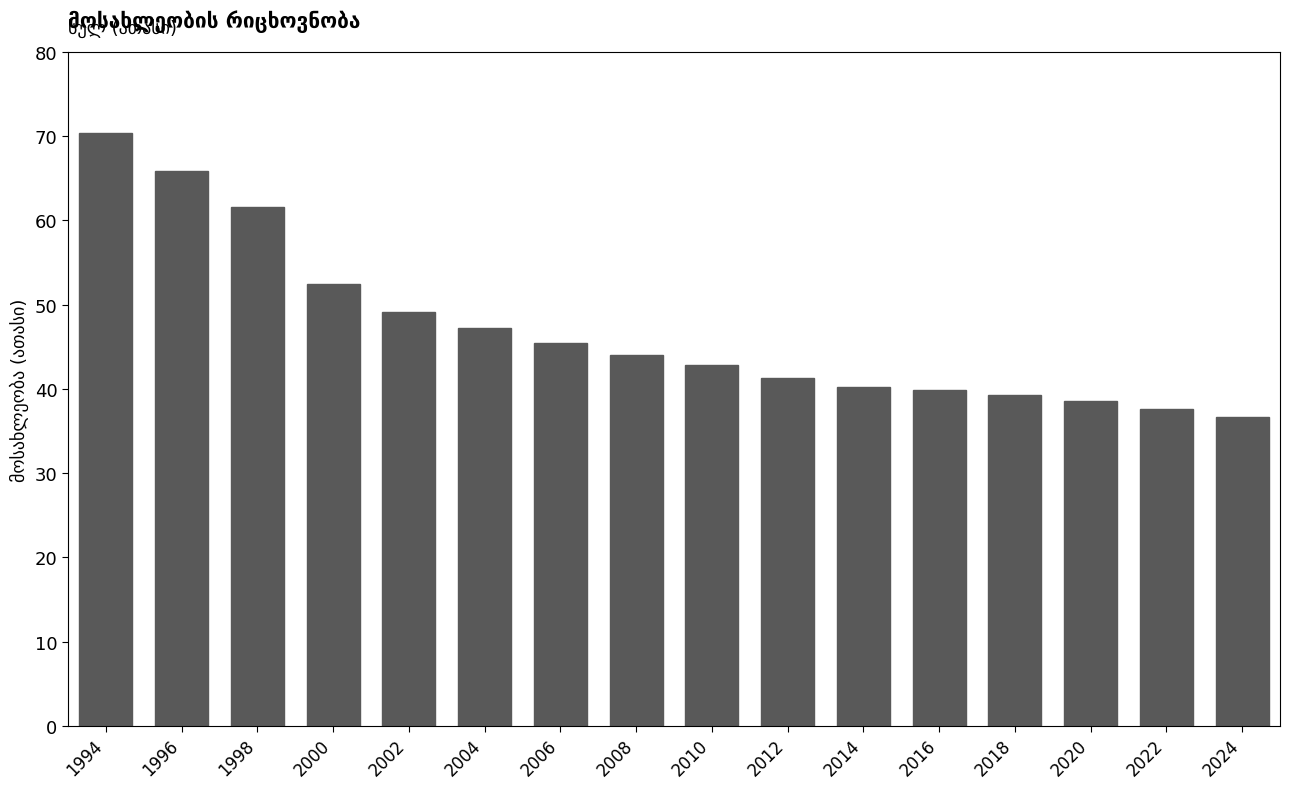

Which category has the lowest value across all series?

2024